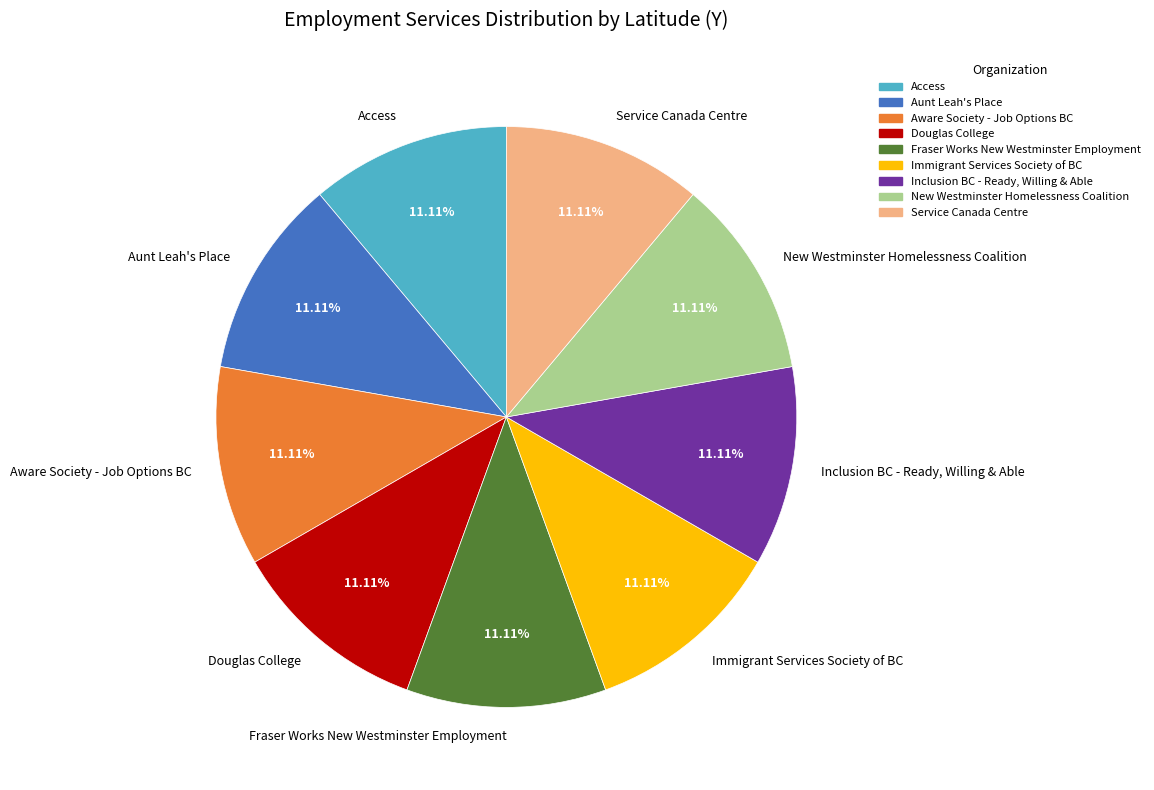

To the nearest percent, what portion does Aware Society - Job Options BC represent?

11%